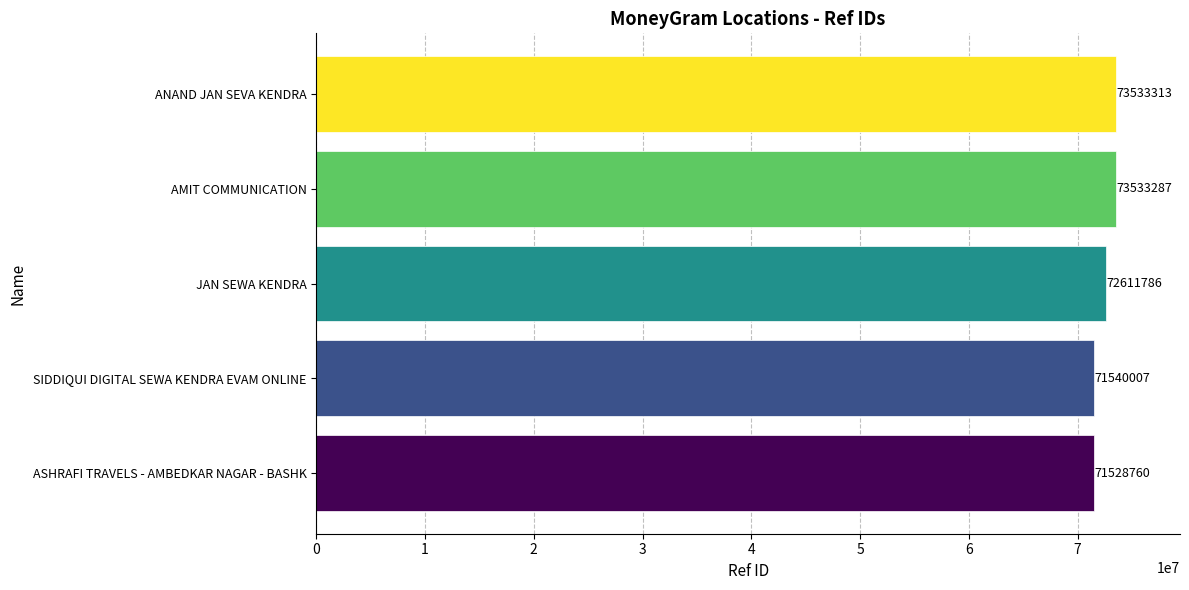

The chart shows a value of 73533287 at AMIT COMMUNICATION. True or false?

True